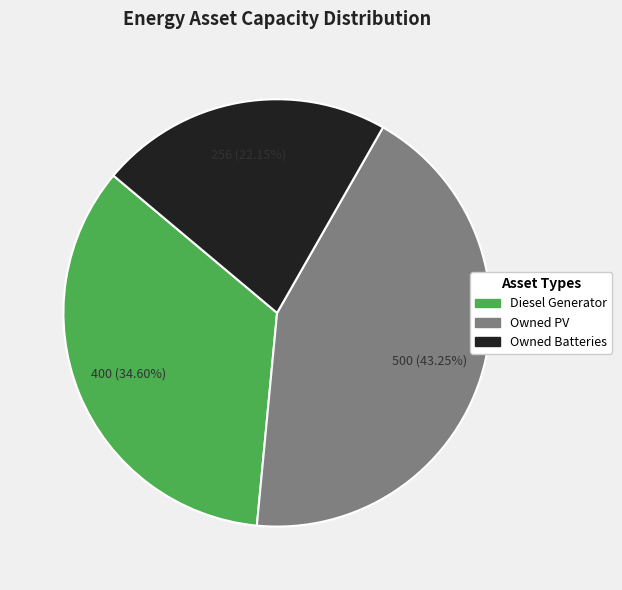

The Diesel Generator slice represents 21% of the pie. True or false?

False